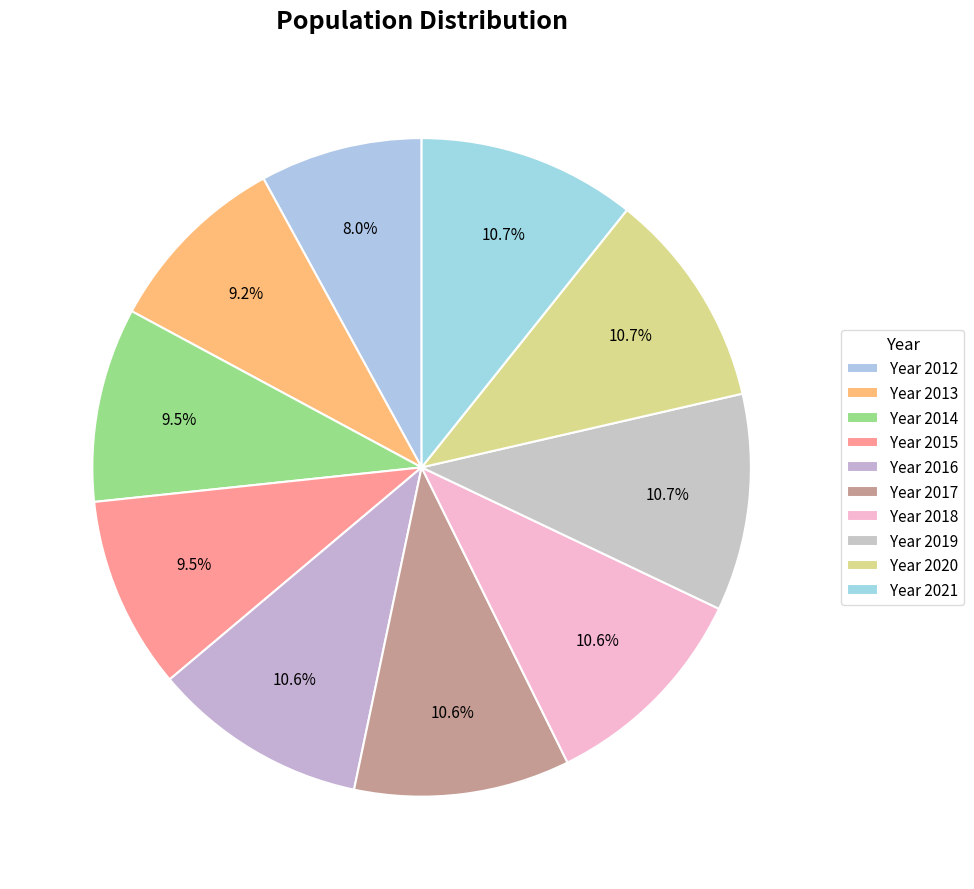

How many slices are in this pie chart?

10